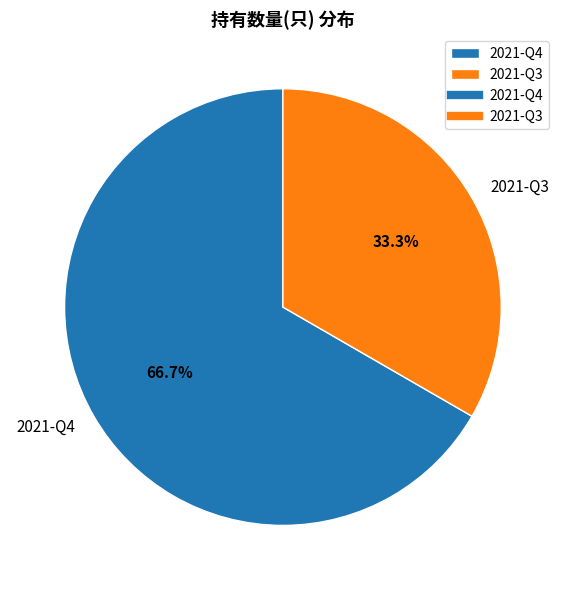

Is it true that 2021-Q3 is 46% of the pie?

False